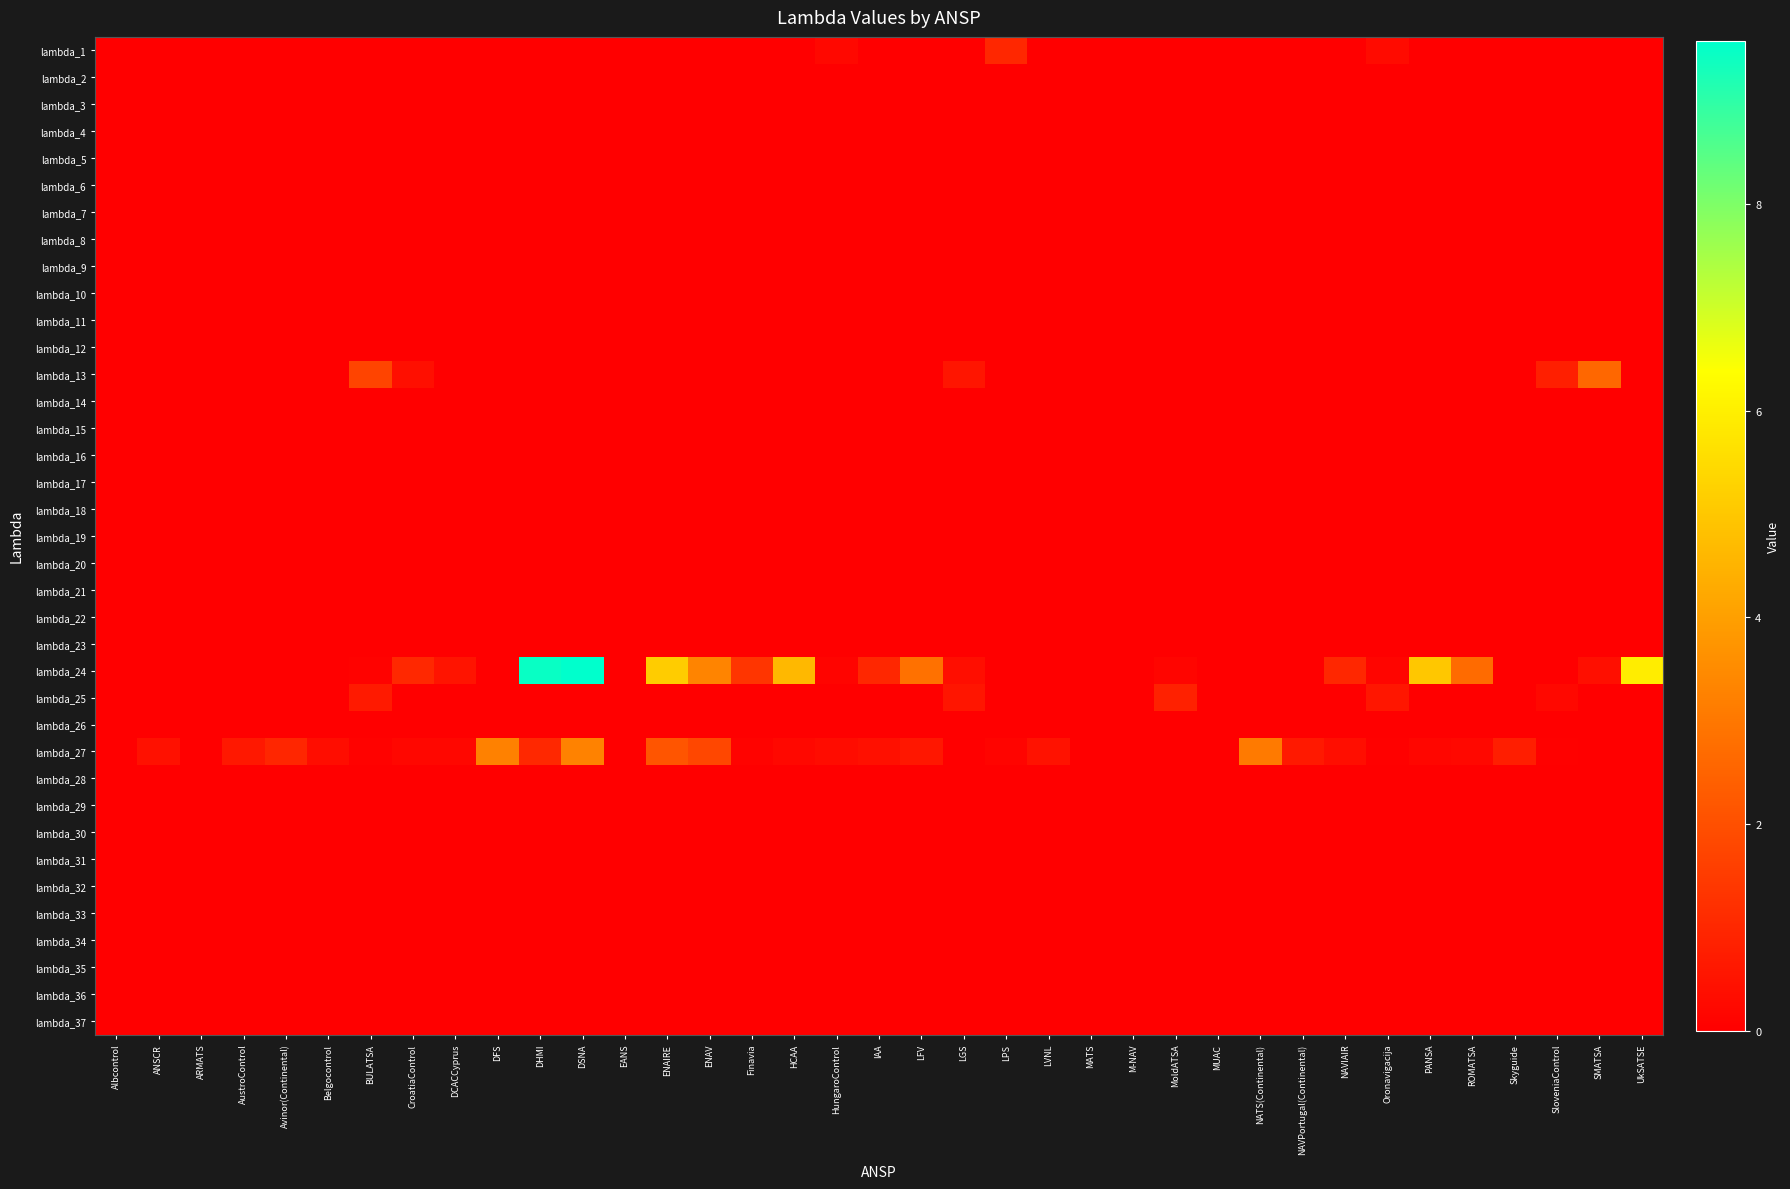

Reading right to left, what are all the values shown in this chart?

lambda_1: UkSATSE=0.0	SMATSA=0.0	SloveniaControl=0.0	Skyguide=0.0	ROMATSA=0.0	PANSA=0.0	Oronavigacija=0.3	NAVIAIR=0.0	NAVPortugal(Continental)=0.0	NATS(Continental)=0.0	MUAC=0.0	MoldATSA=0.0	M-NAV=0.0	MATS=0.0	LVNL=0.0	LPS=1.0	LGS=0.0	LFV=0.0	IAA=0.0	HungaroControl=0.2	HCAA=0.0	Finavia=0.0	ENAV=0.0	ENAIRE=0.0	EANS=0.0	DSNA=0.0	DHMI=0.0	DFS=0.0	DCACCyprus=0.0	CroatiaControl=0.0	BULATSA=0.0	Belgocontrol=0.0	Avinor(Continental)=0.0	AustroControl=0.0	ARMATS=0.0	ANSCR=0.0	Albcontrol=0.0
lambda_2: UkSATSE=0.0	SMATSA=0.0	SloveniaControl=0.0	Skyguide=0.0	ROMATSA=0.0	PANSA=0.0	Oronavigacija=0.0	NAVIAIR=0.0	NAVPortugal(Continental)=0.0	NATS(Continental)=0.0	MUAC=0.0	MoldATSA=0.0	M-NAV=0.0	MATS=0.0	LVNL=0.0	LPS=0.0	LGS=0.0	LFV=0.0	IAA=0.0	HungaroControl=0.0	HCAA=0.0	Finavia=0.0	ENAV=0.0	ENAIRE=0.0	EANS=0.0	DSNA=0.0	DHMI=0.0	DFS=0.0	DCACCyprus=0.0	CroatiaControl=0.0	BULATSA=0.0	Belgocontrol=0.0	Avinor(Continental)=0.0	AustroControl=0.0	ARMATS=0.0	ANSCR=0.0	Albcontrol=0.0
lambda_3: UkSATSE=0.0	SMATSA=0.0	SloveniaControl=0.0	Skyguide=0.0	ROMATSA=0.0	PANSA=0.0	Oronavigacija=0.0	NAVIAIR=0.0	NAVPortugal(Continental)=0.0	NATS(Continental)=0.0	MUAC=0.0	MoldATSA=0.0	M-NAV=0.0	MATS=0.0	LVNL=0.0	LPS=0.0	LGS=0.0	LFV=0.0	IAA=0.0	HungaroControl=0.0	HCAA=0.0	Finavia=0.0	ENAV=0.0	ENAIRE=0.0	EANS=0.0	DSNA=0.0	DHMI=0.0	DFS=0.0	DCACCyprus=0.0	CroatiaControl=0.0	BULATSA=0.0	Belgocontrol=0.0	Avinor(Continental)=0.0	AustroControl=0.0	ARMATS=0.0	ANSCR=0.0	Albcontrol=0.0
lambda_4: UkSATSE=0.0	SMATSA=0.0	SloveniaControl=0.0	Skyguide=0.0	ROMATSA=0.0	PANSA=0.0	Oronavigacija=0.0	NAVIAIR=0.0	NAVPortugal(Continental)=0.0	NATS(Continental)=0.0	MUAC=0.0	MoldATSA=0.0	M-NAV=0.0	MATS=0.0	LVNL=0.0	LPS=0.0	LGS=0.0	LFV=0.0	IAA=0.0	HungaroControl=0.0	HCAA=0.0	Finavia=0.0	ENAV=0.0	ENAIRE=0.0	EANS=0.0	DSNA=0.0	DHMI=0.0	DFS=0.0	DCACCyprus=0.0	CroatiaControl=0.0	BULATSA=0.0	Belgocontrol=0.0	Avinor(Continental)=0.0	AustroControl=0.0	ARMATS=0.0	ANSCR=0.0	Albcontrol=0.0
lambda_5: UkSATSE=0.0	SMATSA=0.0	SloveniaControl=0.0	Skyguide=0.0	ROMATSA=0.0	PANSA=0.0	Oronavigacija=0.0	NAVIAIR=0.0	NAVPortugal(Continental)=0.0	NATS(Continental)=0.0	MUAC=0.0	MoldATSA=0.0	M-NAV=0.0	MATS=0.0	LVNL=0.0	LPS=0.0	LGS=0.0	LFV=0.0	IAA=0.0	HungaroControl=0.0	HCAA=0.0	Finavia=0.0	ENAV=0.0	ENAIRE=0.0	EANS=0.0	DSNA=0.0	DHMI=0.0	DFS=0.0	DCACCyprus=0.0	CroatiaControl=0.0	BULATSA=0.0	Belgocontrol=0.0	Avinor(Continental)=0.0	AustroControl=0.0	ARMATS=0.0	ANSCR=0.0	Albcontrol=0.0
lambda_6: UkSATSE=0.0	SMATSA=0.0	SloveniaControl=0.0	Skyguide=0.0	ROMATSA=0.0	PANSA=0.0	Oronavigacija=0.0	NAVIAIR=0.0	NAVPortugal(Continental)=0.0	NATS(Continental)=0.0	MUAC=0.0	MoldATSA=0.0	M-NAV=0.0	MATS=0.0	LVNL=0.0	LPS=0.0	LGS=0.0	LFV=0.0	IAA=0.0	HungaroControl=0.0	HCAA=0.0	Finavia=0.0	ENAV=0.0	ENAIRE=0.0	EANS=0.0	DSNA=0.0	DHMI=0.0	DFS=0.0	DCACCyprus=0.0	CroatiaControl=0.0	BULATSA=0.0	Belgocontrol=0.0	Avinor(Continental)=0.0	AustroControl=0.0	ARMATS=0.0	ANSCR=0.0	Albcontrol=0.0
lambda_7: UkSATSE=0.0	SMATSA=0.0	SloveniaControl=0.0	Skyguide=0.0	ROMATSA=0.0	PANSA=0.0	Oronavigacija=0.0	NAVIAIR=0.0	NAVPortugal(Continental)=0.0	NATS(Continental)=0.0	MUAC=0.0	MoldATSA=0.0	M-NAV=0.0	MATS=0.0	LVNL=0.0	LPS=0.0	LGS=0.0	LFV=0.0	IAA=0.0	HungaroControl=0.0	HCAA=0.0	Finavia=0.0	ENAV=0.0	ENAIRE=0.0	EANS=0.0	DSNA=0.0	DHMI=0.0	DFS=0.0	DCACCyprus=0.0	CroatiaControl=0.0	BULATSA=0.0	Belgocontrol=0.0	Avinor(Continental)=0.0	AustroControl=0.0	ARMATS=0.0	ANSCR=0.0	Albcontrol=0.0
lambda_8: UkSATSE=0.0	SMATSA=0.0	SloveniaControl=0.0	Skyguide=0.0	ROMATSA=0.0	PANSA=0.0	Oronavigacija=0.0	NAVIAIR=0.0	NAVPortugal(Continental)=0.0	NATS(Continental)=0.0	MUAC=0.0	MoldATSA=0.0	M-NAV=0.0	MATS=0.0	LVNL=0.0	LPS=0.0	LGS=0.0	LFV=0.0	IAA=0.0	HungaroControl=0.0	HCAA=0.0	Finavia=0.0	ENAV=0.0	ENAIRE=0.0	EANS=0.0	DSNA=0.0	DHMI=0.0	DFS=0.0	DCACCyprus=0.0	CroatiaControl=0.0	BULATSA=0.0	Belgocontrol=0.0	Avinor(Continental)=0.0	AustroControl=0.0	ARMATS=0.0	ANSCR=0.0	Albcontrol=0.0
lambda_9: UkSATSE=0.0	SMATSA=0.0	SloveniaControl=0.0	Skyguide=0.0	ROMATSA=0.0	PANSA=0.0	Oronavigacija=0.0	NAVIAIR=0.0	NAVPortugal(Continental)=0.0	NATS(Continental)=0.0	MUAC=0.0	MoldATSA=0.0	M-NAV=0.0	MATS=0.0	LVNL=0.0	LPS=0.0	LGS=0.0	LFV=0.0	IAA=0.0	HungaroControl=0.0	HCAA=0.0	Finavia=0.0	ENAV=0.0	ENAIRE=0.0	EANS=0.0	DSNA=0.0	DHMI=0.0	DFS=0.0	DCACCyprus=0.0	CroatiaControl=0.0	BULATSA=0.0	Belgocontrol=0.0	Avinor(Continental)=0.0	AustroControl=0.0	ARMATS=0.0	ANSCR=0.0	Albcontrol=0.0
lambda_10: UkSATSE=0.0	SMATSA=0.0	SloveniaControl=0.0	Skyguide=0.0	ROMATSA=0.0	PANSA=0.0	Oronavigacija=0.0	NAVIAIR=0.0	NAVPortugal(Continental)=0.0	NATS(Continental)=0.0	MUAC=0.0	MoldATSA=0.0	M-NAV=0.0	MATS=0.0	LVNL=0.0	LPS=0.0	LGS=0.0	LFV=0.0	IAA=0.0	HungaroControl=0.0	HCAA=0.0	Finavia=0.0	ENAV=0.0	ENAIRE=0.0	EANS=0.0	DSNA=0.0	DHMI=0.0	DFS=0.0	DCACCyprus=0.0	CroatiaControl=0.0	BULATSA=0.0	Belgocontrol=0.0	Avinor(Continental)=0.0	AustroControl=0.0	ARMATS=0.0	ANSCR=0.0	Albcontrol=0.0
lambda_11: UkSATSE=0.0	SMATSA=0.0	SloveniaControl=0.0	Skyguide=0.0	ROMATSA=0.0	PANSA=0.0	Oronavigacija=0.0	NAVIAIR=0.0	NAVPortugal(Continental)=0.0	NATS(Continental)=0.0	MUAC=0.0	MoldATSA=0.0	M-NAV=0.0	MATS=0.0	LVNL=0.0	LPS=0.0	LGS=0.0	LFV=0.0	IAA=0.0	HungaroControl=0.0	HCAA=0.0	Finavia=0.0	ENAV=0.0	ENAIRE=0.0	EANS=0.0	DSNA=0.0	DHMI=0.0	DFS=0.0	DCACCyprus=0.0	CroatiaControl=0.0	BULATSA=0.0	Belgocontrol=0.0	Avinor(Continental)=0.0	AustroControl=0.0	ARMATS=0.0	ANSCR=0.0	Albcontrol=0.0
lambda_12: UkSATSE=0.0	SMATSA=0.0	SloveniaControl=0.0	Skyguide=0.0	ROMATSA=0.0	PANSA=0.0	Oronavigacija=0.0	NAVIAIR=0.0	NAVPortugal(Continental)=0.0	NATS(Continental)=0.0	MUAC=0.0	MoldATSA=0.0	M-NAV=0.0	MATS=0.0	LVNL=0.0	LPS=0.0	LGS=0.0	LFV=0.0	IAA=0.0	HungaroControl=0.0	HCAA=0.0	Finavia=0.0	ENAV=0.0	ENAIRE=0.0	EANS=0.0	DSNA=0.0	DHMI=0.0	DFS=0.0	DCACCyprus=0.0	CroatiaControl=0.0	BULATSA=0.0	Belgocontrol=0.0	Avinor(Continental)=0.0	AustroControl=0.0	ARMATS=0.0	ANSCR=0.0	Albcontrol=0.0
lambda_13: UkSATSE=0.0	SMATSA=2.6	SloveniaControl=0.8	Skyguide=0.0	ROMATSA=0.0	PANSA=0.0	Oronavigacija=0.0	NAVIAIR=0.0	NAVPortugal(Continental)=0.0	NATS(Continental)=0.0	MUAC=0.0	MoldATSA=0.0	M-NAV=0.0	MATS=0.0	LVNL=0.0	LPS=0.0	LGS=0.6	LFV=0.0	IAA=0.0	HungaroControl=0.0	HCAA=0.0	Finavia=0.0	ENAV=0.0	ENAIRE=0.0	EANS=0.0	DSNA=0.0	DHMI=0.0	DFS=0.0	DCACCyprus=0.0	CroatiaControl=0.4	BULATSA=1.7	Belgocontrol=0.0	Avinor(Continental)=0.0	AustroControl=0.0	ARMATS=0.0	ANSCR=0.0	Albcontrol=0.0
lambda_14: UkSATSE=0.0	SMATSA=0.0	SloveniaControl=0.0	Skyguide=0.0	ROMATSA=0.0	PANSA=0.0	Oronavigacija=0.0	NAVIAIR=0.0	NAVPortugal(Continental)=0.0	NATS(Continental)=0.0	MUAC=0.0	MoldATSA=0.0	M-NAV=0.0	MATS=0.0	LVNL=0.0	LPS=0.0	LGS=0.0	LFV=0.0	IAA=0.0	HungaroControl=0.0	HCAA=0.0	Finavia=0.0	ENAV=0.0	ENAIRE=0.0	EANS=0.0	DSNA=0.0	DHMI=0.0	DFS=0.0	DCACCyprus=0.0	CroatiaControl=0.0	BULATSA=0.0	Belgocontrol=0.0	Avinor(Continental)=0.0	AustroControl=0.0	ARMATS=0.0	ANSCR=0.0	Albcontrol=0.0
lambda_15: UkSATSE=0.0	SMATSA=0.0	SloveniaControl=0.0	Skyguide=0.0	ROMATSA=0.0	PANSA=0.0	Oronavigacija=0.0	NAVIAIR=0.0	NAVPortugal(Continental)=0.0	NATS(Continental)=0.0	MUAC=0.0	MoldATSA=0.0	M-NAV=0.0	MATS=0.0	LVNL=0.0	LPS=0.0	LGS=0.0	LFV=0.0	IAA=0.0	HungaroControl=0.0	HCAA=0.0	Finavia=0.0	ENAV=0.0	ENAIRE=0.0	EANS=0.0	DSNA=0.0	DHMI=0.0	DFS=0.0	DCACCyprus=0.0	CroatiaControl=0.0	BULATSA=0.0	Belgocontrol=0.0	Avinor(Continental)=0.0	AustroControl=0.0	ARMATS=0.0	ANSCR=0.0	Albcontrol=0.0
lambda_16: UkSATSE=0.0	SMATSA=0.0	SloveniaControl=0.0	Skyguide=0.0	ROMATSA=0.0	PANSA=0.0	Oronavigacija=0.0	NAVIAIR=0.0	NAVPortugal(Continental)=0.0	NATS(Continental)=0.0	MUAC=0.0	MoldATSA=0.0	M-NAV=0.0	MATS=0.0	LVNL=0.0	LPS=0.0	LGS=0.0	LFV=0.0	IAA=0.0	HungaroControl=0.0	HCAA=0.0	Finavia=0.0	ENAV=0.0	ENAIRE=0.0	EANS=0.0	DSNA=0.0	DHMI=0.0	DFS=0.0	DCACCyprus=0.0	CroatiaControl=0.0	BULATSA=0.0	Belgocontrol=0.0	Avinor(Continental)=0.0	AustroControl=0.0	ARMATS=0.0	ANSCR=0.0	Albcontrol=0.0
lambda_17: UkSATSE=0.0	SMATSA=0.0	SloveniaControl=0.0	Skyguide=0.0	ROMATSA=0.0	PANSA=0.0	Oronavigacija=0.0	NAVIAIR=0.0	NAVPortugal(Continental)=0.0	NATS(Continental)=0.0	MUAC=0.0	MoldATSA=0.0	M-NAV=0.0	MATS=0.0	LVNL=0.0	LPS=0.0	LGS=0.0	LFV=0.0	IAA=0.0	HungaroControl=0.0	HCAA=0.0	Finavia=0.0	ENAV=0.0	ENAIRE=0.0	EANS=0.0	DSNA=0.0	DHMI=0.0	DFS=0.0	DCACCyprus=0.0	CroatiaControl=0.0	BULATSA=0.0	Belgocontrol=0.0	Avinor(Continental)=0.0	AustroControl=0.0	ARMATS=0.0	ANSCR=0.0	Albcontrol=0.0
lambda_18: UkSATSE=0.0	SMATSA=0.0	SloveniaControl=0.0	Skyguide=0.0	ROMATSA=0.0	PANSA=0.0	Oronavigacija=0.0	NAVIAIR=0.0	NAVPortugal(Continental)=0.0	NATS(Continental)=0.0	MUAC=0.0	MoldATSA=0.0	M-NAV=0.0	MATS=0.0	LVNL=0.0	LPS=0.0	LGS=0.0	LFV=0.0	IAA=0.0	HungaroControl=0.0	HCAA=0.0	Finavia=0.0	ENAV=0.0	ENAIRE=0.0	EANS=0.0	DSNA=0.0	DHMI=0.0	DFS=0.0	DCACCyprus=0.0	CroatiaControl=0.0	BULATSA=0.0	Belgocontrol=0.0	Avinor(Continental)=0.0	AustroControl=0.0	ARMATS=0.0	ANSCR=0.0	Albcontrol=0.0
lambda_19: UkSATSE=0.0	SMATSA=0.0	SloveniaControl=0.0	Skyguide=0.0	ROMATSA=0.0	PANSA=0.0	Oronavigacija=0.0	NAVIAIR=0.0	NAVPortugal(Continental)=0.0	NATS(Continental)=0.0	MUAC=0.0	MoldATSA=0.0	M-NAV=0.0	MATS=0.0	LVNL=0.0	LPS=0.0	LGS=0.0	LFV=0.0	IAA=0.0	HungaroControl=0.0	HCAA=0.0	Finavia=0.0	ENAV=0.0	ENAIRE=0.0	EANS=0.0	DSNA=0.0	DHMI=0.0	DFS=0.0	DCACCyprus=0.0	CroatiaControl=0.0	BULATSA=0.0	Belgocontrol=0.0	Avinor(Continental)=0.0	AustroControl=0.0	ARMATS=0.0	ANSCR=0.0	Albcontrol=0.0
lambda_20: UkSATSE=0.0	SMATSA=0.0	SloveniaControl=0.0	Skyguide=0.0	ROMATSA=0.0	PANSA=0.0	Oronavigacija=0.0	NAVIAIR=0.0	NAVPortugal(Continental)=0.0	NATS(Continental)=0.0	MUAC=0.0	MoldATSA=0.0	M-NAV=0.0	MATS=0.0	LVNL=0.0	LPS=0.0	LGS=0.0	LFV=0.0	IAA=0.0	HungaroControl=0.0	HCAA=0.0	Finavia=0.0	ENAV=0.0	ENAIRE=0.0	EANS=0.0	DSNA=0.0	DHMI=0.0	DFS=0.0	DCACCyprus=0.0	CroatiaControl=0.0	BULATSA=0.0	Belgocontrol=0.0	Avinor(Continental)=0.0	AustroControl=0.0	ARMATS=0.0	ANSCR=0.0	Albcontrol=0.0
lambda_21: UkSATSE=0.0	SMATSA=0.0	SloveniaControl=0.0	Skyguide=0.0	ROMATSA=0.0	PANSA=0.0	Oronavigacija=0.0	NAVIAIR=0.0	NAVPortugal(Continental)=0.0	NATS(Continental)=0.0	MUAC=0.0	MoldATSA=0.0	M-NAV=0.0	MATS=0.0	LVNL=0.0	LPS=0.0	LGS=0.0	LFV=0.0	IAA=0.0	HungaroControl=0.0	HCAA=0.0	Finavia=0.0	ENAV=0.0	ENAIRE=0.0	EANS=0.0	DSNA=0.0	DHMI=0.0	DFS=0.0	DCACCyprus=0.0	CroatiaControl=0.0	BULATSA=0.0	Belgocontrol=0.0	Avinor(Continental)=0.0	AustroControl=0.0	ARMATS=0.0	ANSCR=0.0	Albcontrol=0.0
lambda_22: UkSATSE=0.0	SMATSA=0.0	SloveniaControl=0.0	Skyguide=0.0	ROMATSA=0.0	PANSA=0.0	Oronavigacija=0.0	NAVIAIR=0.0	NAVPortugal(Continental)=0.0	NATS(Continental)=0.0	MUAC=0.0	MoldATSA=0.0	M-NAV=0.0	MATS=0.0	LVNL=0.0	LPS=0.0	LGS=0.0	LFV=0.0	IAA=0.0	HungaroControl=0.0	HCAA=0.0	Finavia=0.0	ENAV=0.0	ENAIRE=0.0	EANS=0.0	DSNA=0.0	DHMI=0.0	DFS=0.0	DCACCyprus=0.0	CroatiaControl=0.0	BULATSA=0.0	Belgocontrol=0.0	Avinor(Continental)=0.0	AustroControl=0.0	ARMATS=0.0	ANSCR=0.0	Albcontrol=0.0
lambda_23: UkSATSE=0.0	SMATSA=0.0	SloveniaControl=0.0	Skyguide=0.0	ROMATSA=0.0	PANSA=0.0	Oronavigacija=0.0	NAVIAIR=0.0	NAVPortugal(Continental)=0.0	NATS(Continental)=0.0	MUAC=0.0	MoldATSA=0.0	M-NAV=0.0	MATS=0.0	LVNL=0.0	LPS=0.0	LGS=0.0	LFV=0.0	IAA=0.0	HungaroControl=0.0	HCAA=0.0	Finavia=0.0	ENAV=0.0	ENAIRE=0.0	EANS=0.0	DSNA=0.0	DHMI=0.0	DFS=0.0	DCACCyprus=0.0	CroatiaControl=0.0	BULATSA=0.0	Belgocontrol=0.0	Avinor(Continental)=0.0	AustroControl=0.0	ARMATS=0.0	ANSCR=0.0	Albcontrol=0.0
lambda_24: UkSATSE=5.9	SMATSA=0.4	SloveniaControl=0.0	Skyguide=0.0	ROMATSA=2.7	PANSA=5.0	Oronavigacija=0.1	NAVIAIR=1.0	NAVPortugal(Continental)=0.0	NATS(Continental)=0.0	MUAC=0.0	MoldATSA=0.2	M-NAV=0.0	MATS=0.0	LVNL=0.0	LPS=0.0	LGS=0.4	LFV=2.8	IAA=1.0	HungaroControl=0.1	HCAA=4.6	Finavia=1.4	ENAV=3.3	ENAIRE=5.1	EANS=0.0	DSNA=9.6	DHMI=9.5	DFS=0.0	DCACCyprus=0.5	CroatiaControl=1.0	BULATSA=0.1	Belgocontrol=0.0	Avinor(Continental)=0.0	AustroControl=0.0	ARMATS=0.0	ANSCR=0.0	Albcontrol=0.0
lambda_25: UkSATSE=0.0	SMATSA=0.0	SloveniaControl=0.2	Skyguide=0.0	ROMATSA=0.0	PANSA=0.0	Oronavigacija=0.6	NAVIAIR=0.0	NAVPortugal(Continental)=0.0	NATS(Continental)=0.0	MUAC=0.0	MoldATSA=0.8	M-NAV=0.0	MATS=0.0	LVNL=0.0	LPS=0.0	LGS=0.5	LFV=0.0	IAA=0.0	HungaroControl=0.0	HCAA=0.0	Finavia=0.0	ENAV=0.0	ENAIRE=0.0	EANS=0.0	DSNA=0.0	DHMI=0.0	DFS=0.0	DCACCyprus=0.0	CroatiaControl=0.0	BULATSA=0.7	Belgocontrol=0.0	Avinor(Continental)=0.0	AustroControl=0.0	ARMATS=0.0	ANSCR=0.0	Albcontrol=0.0
lambda_26: UkSATSE=0.0	SMATSA=0.0	SloveniaControl=0.0	Skyguide=0.0	ROMATSA=0.0	PANSA=0.0	Oronavigacija=0.0	NAVIAIR=0.0	NAVPortugal(Continental)=0.0	NATS(Continental)=0.0	MUAC=0.0	MoldATSA=0.0	M-NAV=0.0	MATS=0.0	LVNL=0.0	LPS=0.0	LGS=0.0	LFV=0.0	IAA=0.0	HungaroControl=0.0	HCAA=0.0	Finavia=0.0	ENAV=0.0	ENAIRE=0.0	EANS=0.0	DSNA=0.0	DHMI=0.0	DFS=0.0	DCACCyprus=0.0	CroatiaControl=0.0	BULATSA=0.0	Belgocontrol=0.0	Avinor(Continental)=0.0	AustroControl=0.0	ARMATS=0.0	ANSCR=0.0	Albcontrol=0.0
lambda_27: UkSATSE=0.0	SMATSA=0.0	SloveniaControl=0.1	Skyguide=0.8	ROMATSA=0.2	PANSA=0.2	Oronavigacija=0.0	NAVIAIR=0.4	NAVPortugal(Continental)=0.7	NATS(Continental)=3.1	MUAC=0.0	MoldATSA=0.0	M-NAV=0.0	MATS=0.0	LVNL=0.5	LPS=0.1	LGS=0.0	LFV=0.6	IAA=0.4	HungaroControl=0.3	HCAA=0.2	Finavia=0.1	ENAV=1.8	ENAIRE=2.1	EANS=0.0	DSNA=3.3	DHMI=1.0	DFS=3.2	DCACCyprus=0.2	CroatiaControl=0.2	BULATSA=0.1	Belgocontrol=0.3	Avinor(Continental)=1.0	AustroControl=0.6	ARMATS=0.0	ANSCR=0.5	Albcontrol=0.0
lambda_28: UkSATSE=0.0	SMATSA=0.0	SloveniaControl=0.0	Skyguide=0.0	ROMATSA=0.0	PANSA=0.0	Oronavigacija=0.0	NAVIAIR=0.0	NAVPortugal(Continental)=0.0	NATS(Continental)=0.0	MUAC=0.0	MoldATSA=0.0	M-NAV=0.0	MATS=0.0	LVNL=0.0	LPS=0.0	LGS=0.0	LFV=0.0	IAA=0.0	HungaroControl=0.0	HCAA=0.0	Finavia=0.0	ENAV=0.0	ENAIRE=0.0	EANS=0.0	DSNA=0.0	DHMI=0.0	DFS=0.0	DCACCyprus=0.0	CroatiaControl=0.0	BULATSA=0.0	Belgocontrol=0.0	Avinor(Continental)=0.0	AustroControl=0.0	ARMATS=0.0	ANSCR=0.0	Albcontrol=0.0
lambda_29: UkSATSE=0.0	SMATSA=0.0	SloveniaControl=0.0	Skyguide=0.0	ROMATSA=0.0	PANSA=0.0	Oronavigacija=0.0	NAVIAIR=0.0	NAVPortugal(Continental)=0.0	NATS(Continental)=0.0	MUAC=0.0	MoldATSA=0.0	M-NAV=0.0	MATS=0.0	LVNL=0.0	LPS=0.0	LGS=0.0	LFV=0.0	IAA=0.0	HungaroControl=0.0	HCAA=0.0	Finavia=0.0	ENAV=0.0	ENAIRE=0.0	EANS=0.0	DSNA=0.0	DHMI=0.0	DFS=0.0	DCACCyprus=0.0	CroatiaControl=0.0	BULATSA=0.0	Belgocontrol=0.0	Avinor(Continental)=0.0	AustroControl=0.0	ARMATS=0.0	ANSCR=0.0	Albcontrol=0.0
lambda_30: UkSATSE=0.0	SMATSA=0.0	SloveniaControl=0.0	Skyguide=0.0	ROMATSA=0.0	PANSA=0.0	Oronavigacija=0.0	NAVIAIR=0.0	NAVPortugal(Continental)=0.0	NATS(Continental)=0.0	MUAC=0.0	MoldATSA=0.0	M-NAV=0.0	MATS=0.0	LVNL=0.0	LPS=0.0	LGS=0.0	LFV=0.0	IAA=0.0	HungaroControl=0.0	HCAA=0.0	Finavia=0.0	ENAV=0.0	ENAIRE=0.0	EANS=0.0	DSNA=0.0	DHMI=0.0	DFS=0.0	DCACCyprus=0.0	CroatiaControl=0.0	BULATSA=0.0	Belgocontrol=0.0	Avinor(Continental)=0.0	AustroControl=0.0	ARMATS=0.0	ANSCR=0.0	Albcontrol=0.0
lambda_31: UkSATSE=0.0	SMATSA=0.0	SloveniaControl=0.0	Skyguide=0.0	ROMATSA=0.0	PANSA=0.0	Oronavigacija=0.0	NAVIAIR=0.0	NAVPortugal(Continental)=0.0	NATS(Continental)=0.0	MUAC=0.0	MoldATSA=0.0	M-NAV=0.0	MATS=0.0	LVNL=0.0	LPS=0.0	LGS=0.0	LFV=0.0	IAA=0.0	HungaroControl=0.0	HCAA=0.0	Finavia=0.0	ENAV=0.0	ENAIRE=0.0	EANS=0.0	DSNA=0.0	DHMI=0.0	DFS=0.0	DCACCyprus=0.0	CroatiaControl=0.0	BULATSA=0.0	Belgocontrol=0.0	Avinor(Continental)=0.0	AustroControl=0.0	ARMATS=0.0	ANSCR=0.0	Albcontrol=0.0
lambda_32: UkSATSE=0.0	SMATSA=0.0	SloveniaControl=0.0	Skyguide=0.0	ROMATSA=0.0	PANSA=0.0	Oronavigacija=0.0	NAVIAIR=0.0	NAVPortugal(Continental)=0.0	NATS(Continental)=0.0	MUAC=0.0	MoldATSA=0.0	M-NAV=0.0	MATS=0.0	LVNL=0.0	LPS=0.0	LGS=0.0	LFV=0.0	IAA=0.0	HungaroControl=0.0	HCAA=0.0	Finavia=0.0	ENAV=0.0	ENAIRE=0.0	EANS=0.0	DSNA=0.0	DHMI=0.0	DFS=0.0	DCACCyprus=0.0	CroatiaControl=0.0	BULATSA=0.0	Belgocontrol=0.0	Avinor(Continental)=0.0	AustroControl=0.0	ARMATS=0.0	ANSCR=0.0	Albcontrol=0.0
lambda_33: UkSATSE=0.0	SMATSA=0.0	SloveniaControl=0.0	Skyguide=0.0	ROMATSA=0.0	PANSA=0.0	Oronavigacija=0.0	NAVIAIR=0.0	NAVPortugal(Continental)=0.0	NATS(Continental)=0.0	MUAC=0.0	MoldATSA=0.0	M-NAV=0.0	MATS=0.0	LVNL=0.0	LPS=0.0	LGS=0.0	LFV=0.0	IAA=0.0	HungaroControl=0.0	HCAA=0.0	Finavia=0.0	ENAV=0.0	ENAIRE=0.0	EANS=0.0	DSNA=0.0	DHMI=0.0	DFS=0.0	DCACCyprus=0.0	CroatiaControl=0.0	BULATSA=0.0	Belgocontrol=0.0	Avinor(Continental)=0.0	AustroControl=0.0	ARMATS=0.0	ANSCR=0.0	Albcontrol=0.0
lambda_34: UkSATSE=0.0	SMATSA=0.0	SloveniaControl=0.0	Skyguide=0.0	ROMATSA=0.0	PANSA=0.0	Oronavigacija=0.0	NAVIAIR=0.0	NAVPortugal(Continental)=0.0	NATS(Continental)=0.0	MUAC=0.0	MoldATSA=0.0	M-NAV=0.0	MATS=0.0	LVNL=0.0	LPS=0.0	LGS=0.0	LFV=0.0	IAA=0.0	HungaroControl=0.0	HCAA=0.0	Finavia=0.0	ENAV=0.0	ENAIRE=0.0	EANS=0.0	DSNA=0.0	DHMI=0.0	DFS=0.0	DCACCyprus=0.0	CroatiaControl=0.0	BULATSA=0.0	Belgocontrol=0.0	Avinor(Continental)=0.0	AustroControl=0.0	ARMATS=0.0	ANSCR=0.0	Albcontrol=0.0
lambda_35: UkSATSE=0.0	SMATSA=0.0	SloveniaControl=0.0	Skyguide=0.0	ROMATSA=0.0	PANSA=0.0	Oronavigacija=0.0	NAVIAIR=0.0	NAVPortugal(Continental)=0.0	NATS(Continental)=0.0	MUAC=0.0	MoldATSA=0.0	M-NAV=0.0	MATS=0.0	LVNL=0.0	LPS=0.0	LGS=0.0	LFV=0.0	IAA=0.0	HungaroControl=0.0	HCAA=0.0	Finavia=0.0	ENAV=0.0	ENAIRE=0.0	EANS=0.0	DSNA=0.0	DHMI=0.0	DFS=0.0	DCACCyprus=0.0	CroatiaControl=0.0	BULATSA=0.0	Belgocontrol=0.0	Avinor(Continental)=0.0	AustroControl=0.0	ARMATS=0.0	ANSCR=0.0	Albcontrol=0.0
lambda_36: UkSATSE=0.0	SMATSA=0.0	SloveniaControl=0.0	Skyguide=0.0	ROMATSA=0.0	PANSA=0.0	Oronavigacija=0.0	NAVIAIR=0.0	NAVPortugal(Continental)=0.0	NATS(Continental)=0.0	MUAC=0.0	MoldATSA=0.0	M-NAV=0.0	MATS=0.0	LVNL=0.0	LPS=0.0	LGS=0.0	LFV=0.0	IAA=0.0	HungaroControl=0.0	HCAA=0.0	Finavia=0.0	ENAV=0.0	ENAIRE=0.0	EANS=0.0	DSNA=0.0	DHMI=0.0	DFS=0.0	DCACCyprus=0.0	CroatiaControl=0.0	BULATSA=0.0	Belgocontrol=0.0	Avinor(Continental)=0.0	AustroControl=0.0	ARMATS=0.0	ANSCR=0.0	Albcontrol=0.0
lambda_37: UkSATSE=0.0	SMATSA=0.0	SloveniaControl=0.0	Skyguide=0.0	ROMATSA=0.0	PANSA=0.0	Oronavigacija=0.0	NAVIAIR=0.0	NAVPortugal(Continental)=0.0	NATS(Continental)=0.0	MUAC=0.0	MoldATSA=0.0	M-NAV=0.0	MATS=0.0	LVNL=0.0	LPS=0.0	LGS=0.0	LFV=0.0	IAA=0.0	HungaroControl=0.0	HCAA=0.0	Finavia=0.0	ENAV=0.0	ENAIRE=0.0	EANS=0.0	DSNA=0.0	DHMI=0.0	DFS=0.0	DCACCyprus=0.0	CroatiaControl=0.0	BULATSA=0.0	Belgocontrol=0.0	Avinor(Continental)=0.0	AustroControl=0.0	ARMATS=0.0	ANSCR=0.0	Albcontrol=0.0